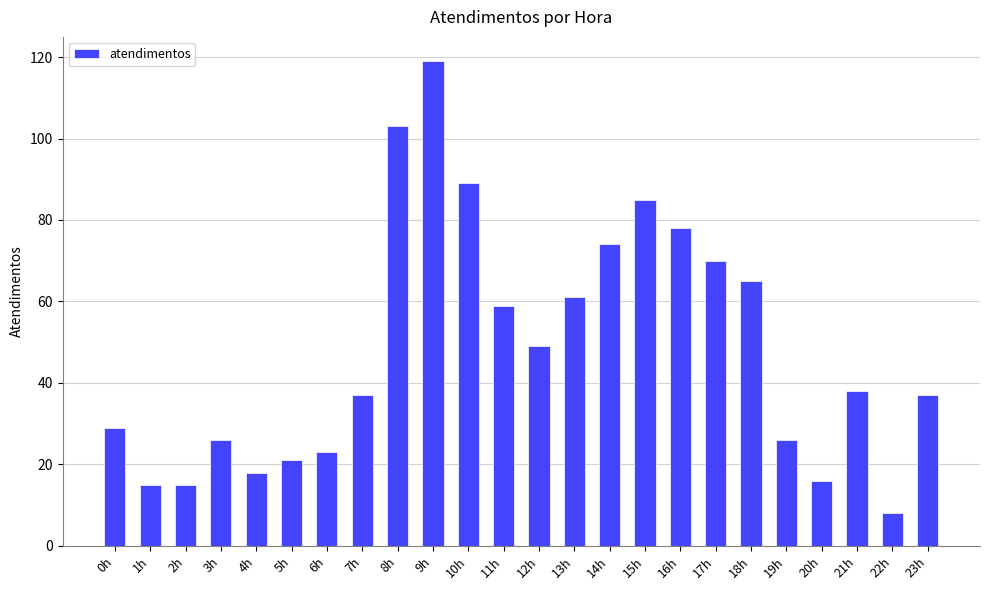

What is the change in value from 4h to 19h?

+8